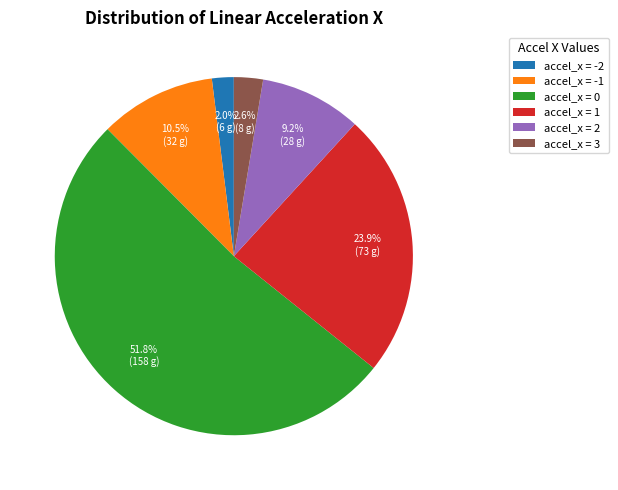

Does any single category account for the majority?

Yes